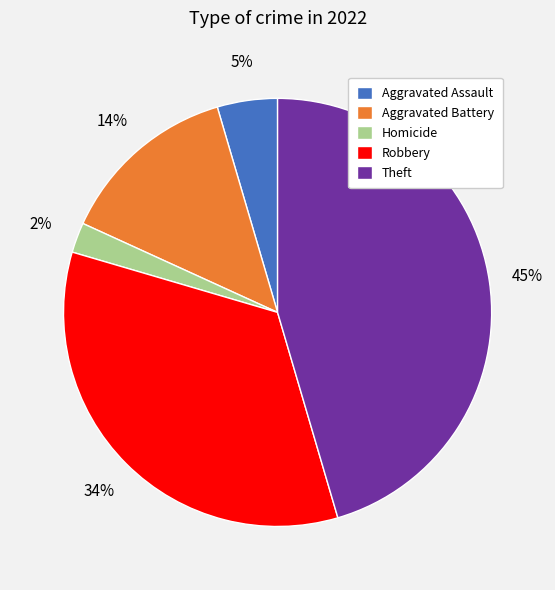

To the nearest percent, what percentage of the pie is Aggravated Assault?

5%